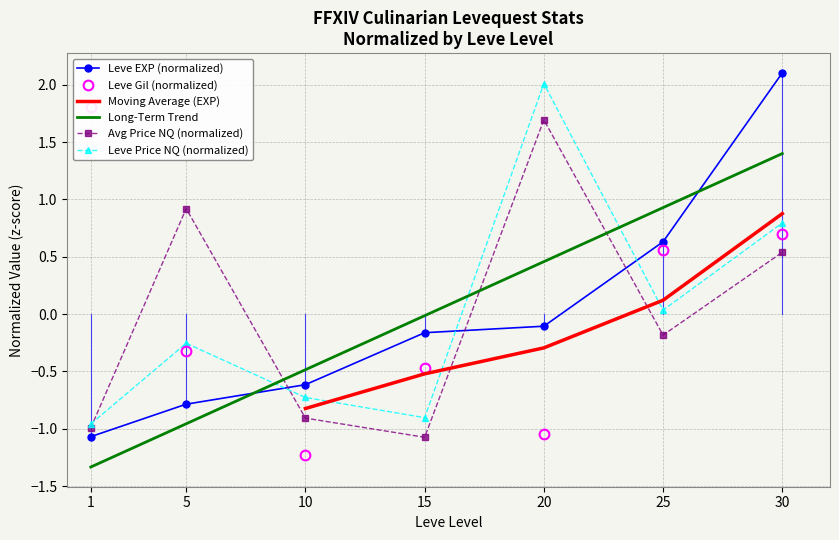

What is the difference between the highest and lowest values at 10?

0.6